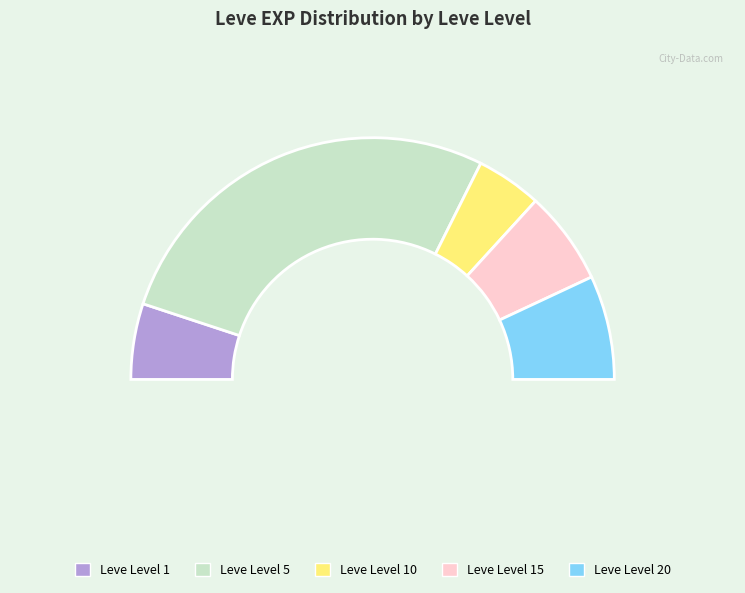

What is the change in value from 1 to 5?

+4030